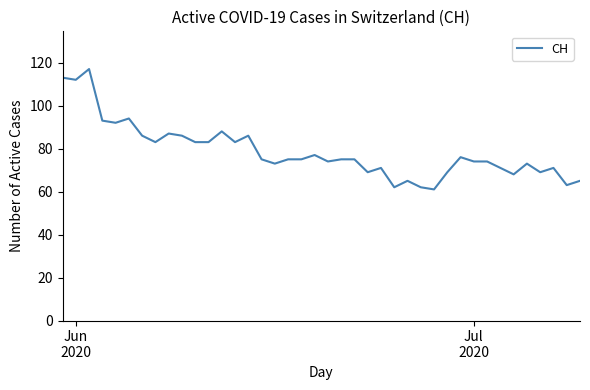

What is the maximum value shown in the chart?

117